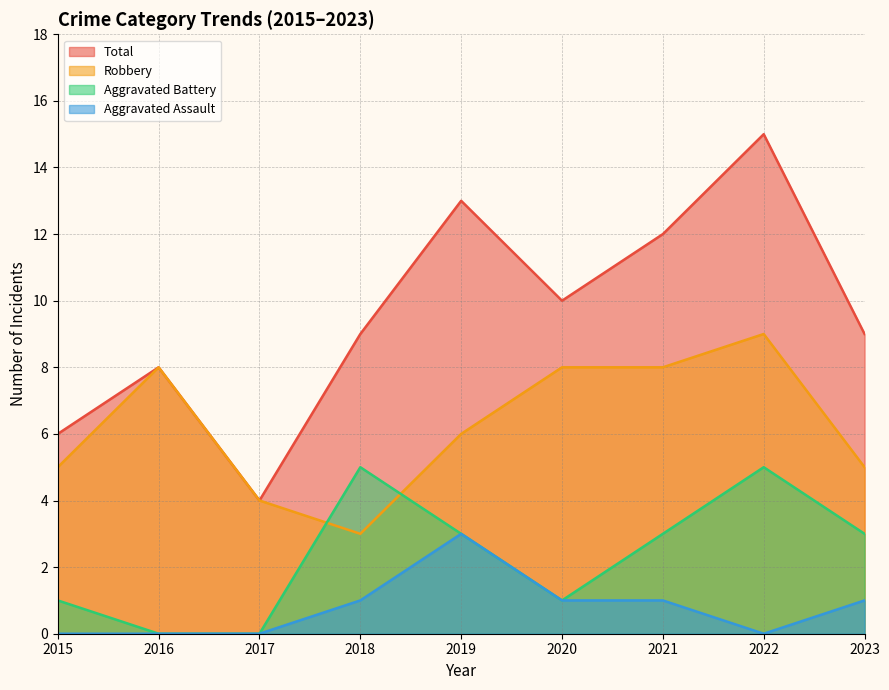

What is the sum of all Total values?

86